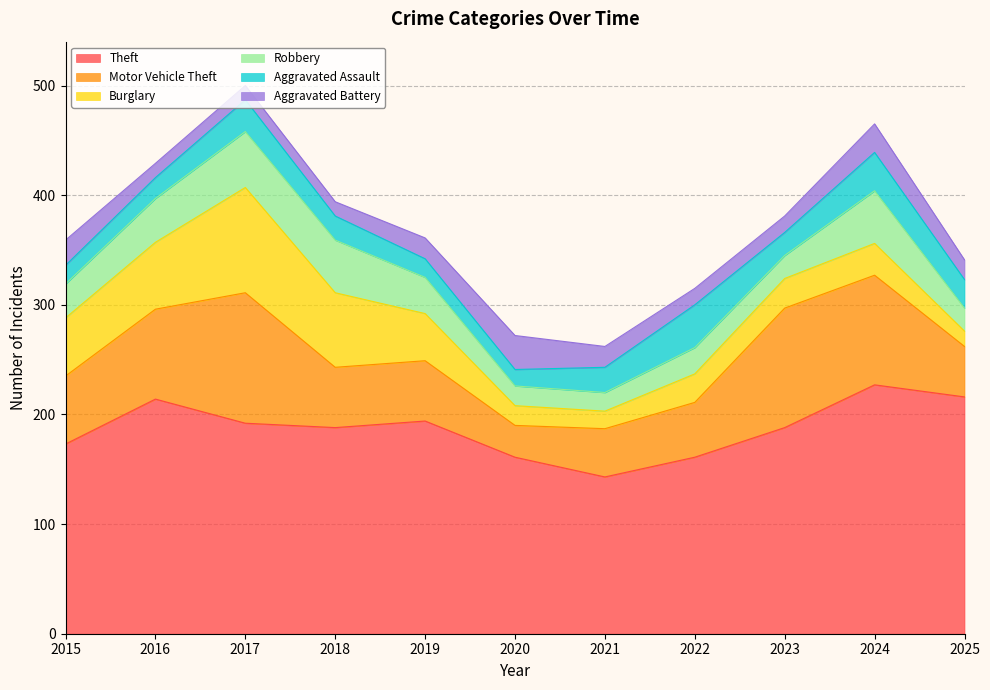

Which has a higher value, 2016 or 2024?

2024